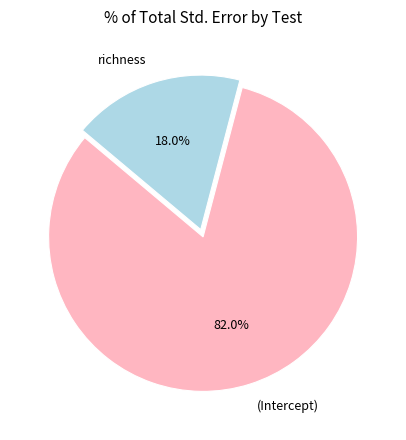

To the nearest percent, what portion does richness represent?

18%